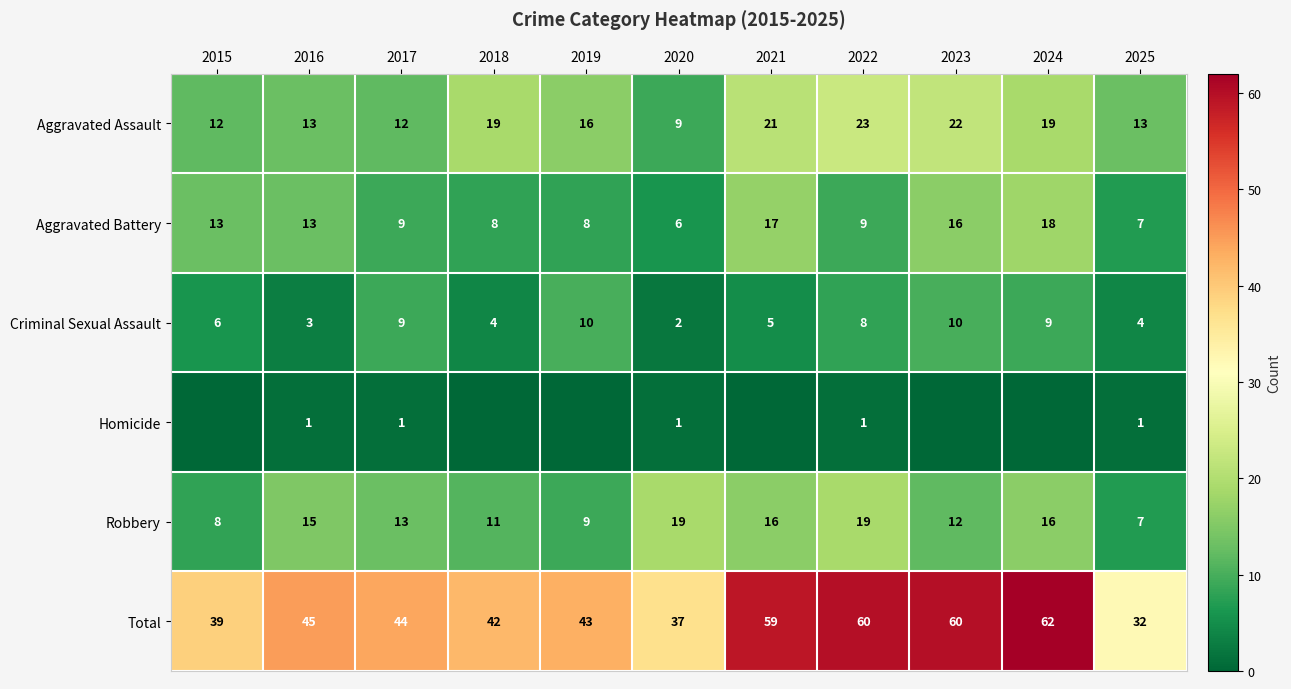

True or false: Aggravated Battery has a value of 8 at 2019.

True